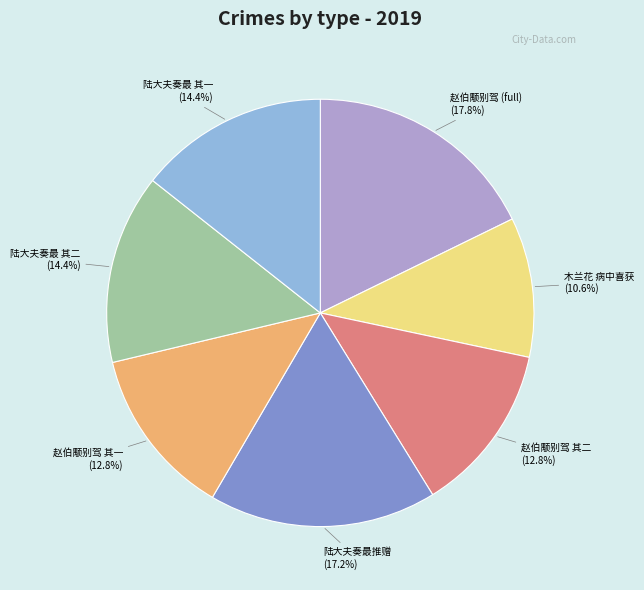

Is there any slice that represents more than half of the pie?

No